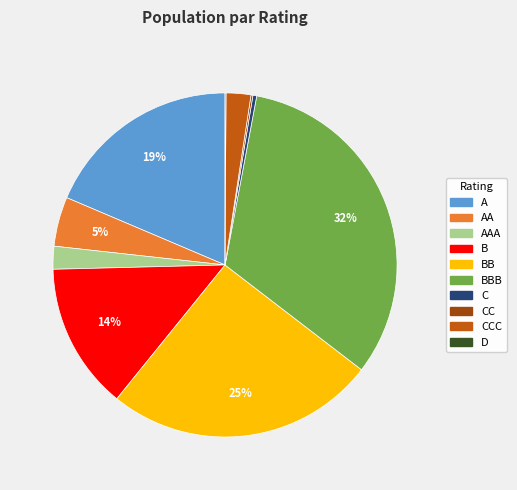

Is there a majority slice in this chart?

No